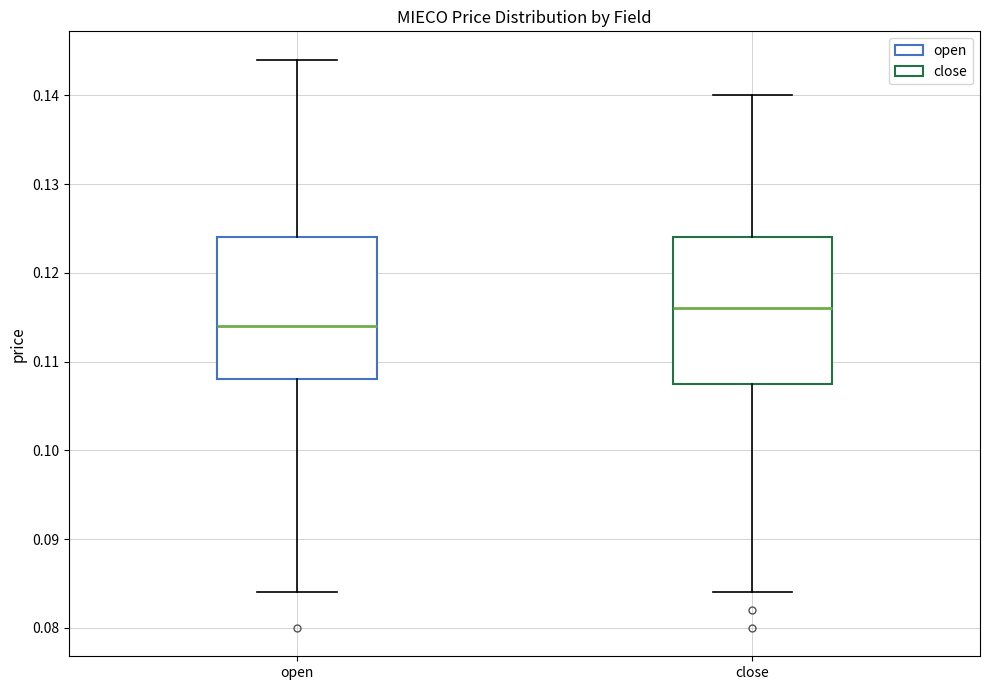

Reading left to right, transcribe this box plot: for each box, give where its median line is, the range the box spans, and where its two whiskers end, as read against the y-axis. The values are not printed on the chart, so give them approximately, as read against the axis.

open: median 0.114, box 0.108 to 0.124, whiskers 0.084 to 0.144
close: median 0.116, box 0.108 to 0.124, whiskers 0.084 to 0.140